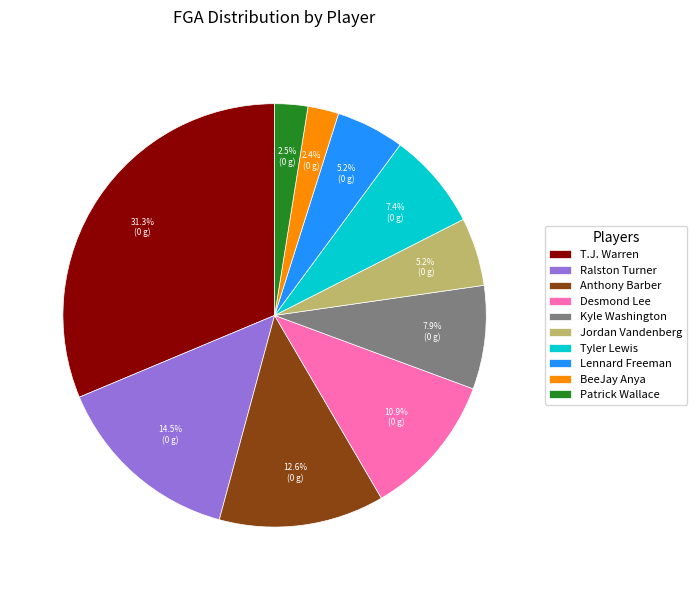

How much of the chart is everything except Jordan Vandenberg?

94.8%